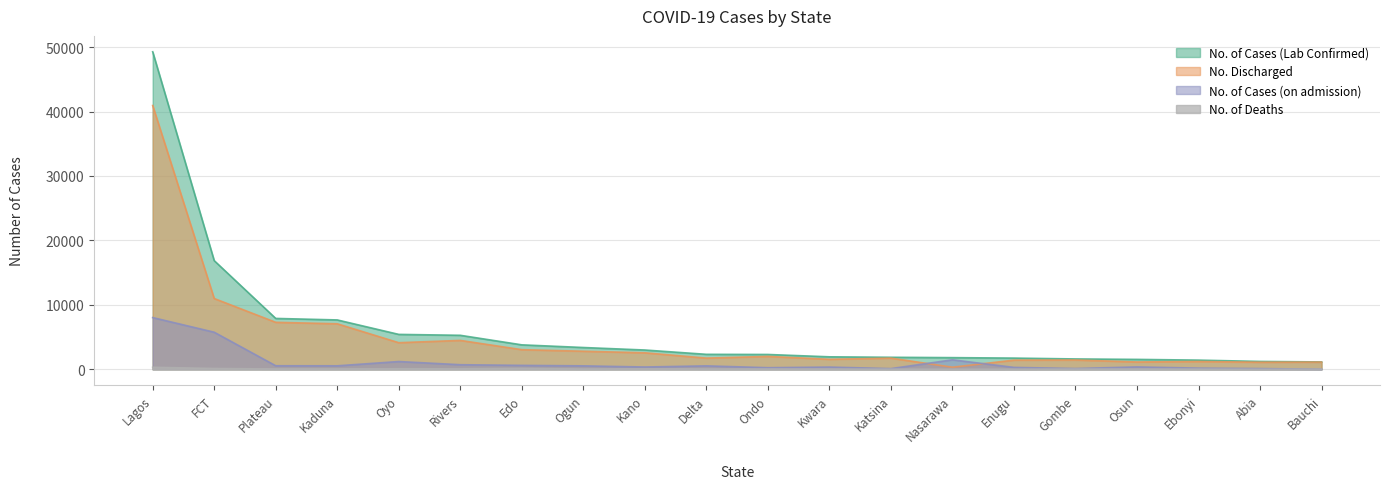

Reading left to right, transcribe all the data shown in this chart.

No. of Cases (Lab Confirmed): Lagos=49274	FCT=16863	Plateau=7894	Kaduna=7661	Oyo=5417	Rivers=5276	Edo=3794	Ogun=3381	Kano=2992	Delta=2323	Ondo=2300	Kwara=1936	Katsina=1864	Nasarawa=1810	Enugu=1738	Gombe=1606	Osun=1537	Ebonyi=1423	Abia=1220	Bauchi=1142
No. Discharged: Lagos=40933	FCT=10983	Plateau=7291	Kaduna=7062	Oyo=4127	Rivers=4484	Edo=3046	Ogun=2802	Kano=2558	Delta=1737	Ondo=2000	Kwara=1549	Katsina=1730	Nasarawa=325	Enugu=1421	Gombe=1443	Osun=1136	Ebonyi=1211	Abia=1094	Bauchi=1117
No. of Cases (on admission): Lagos=8027	FCT=5754	Plateau=550	Kaduna=542	Oyo=1205	Rivers=713	Edo=609	Ogun=536	Kano=355	Delta=534	Ondo=249	Kwara=346	Katsina=107	Nasarawa=1472	Enugu=296	Gombe=121	Osun=369	Ebonyi=182	Abia=114	Bauchi=8
No. of Deaths: Lagos=314	FCT=126	Plateau=53	Kaduna=57	Oyo=85	Rivers=79	Edo=139	Ogun=43	Kano=79	Delta=52	Ondo=51	Kwara=41	Katsina=27	Nasarawa=13	Enugu=21	Gombe=42	Osun=32	Ebonyi=30	Abia=12	Bauchi=17